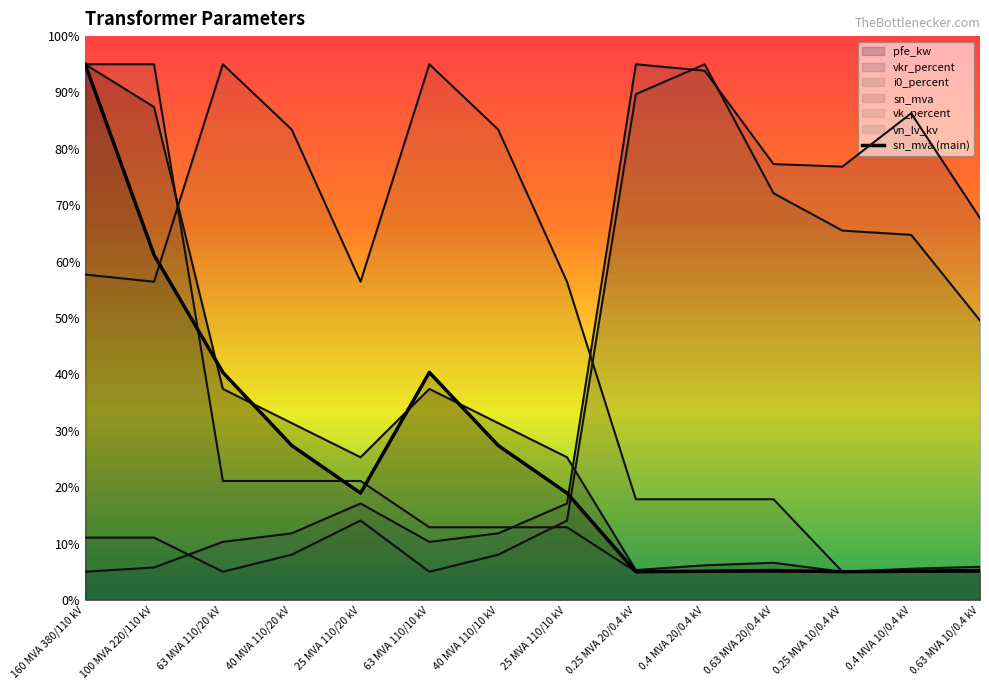

Reading left to right, transcribe all the data shown in this chart.

160 MVA 380/110 kV=95.0	100 MVA 220/110 kV=61.2	63 MVA 110/20 kV=40.4	40 MVA 110/20 kV=27.4	25 MVA 110/20 kV=18.9	63 MVA 110/10 kV=40.4	40 MVA 110/10 kV=27.4	25 MVA 110/10 kV=18.9	0.25 MVA 20/0.4 kV=5.0	0.4 MVA 20/0.4 kV=5.1	0.63 MVA 20/0.4 kV=5.2	0.25 MVA 10/0.4 kV=5.0	0.4 MVA 10/0.4 kV=5.1	0.63 MVA 10/0.4 kV=5.2